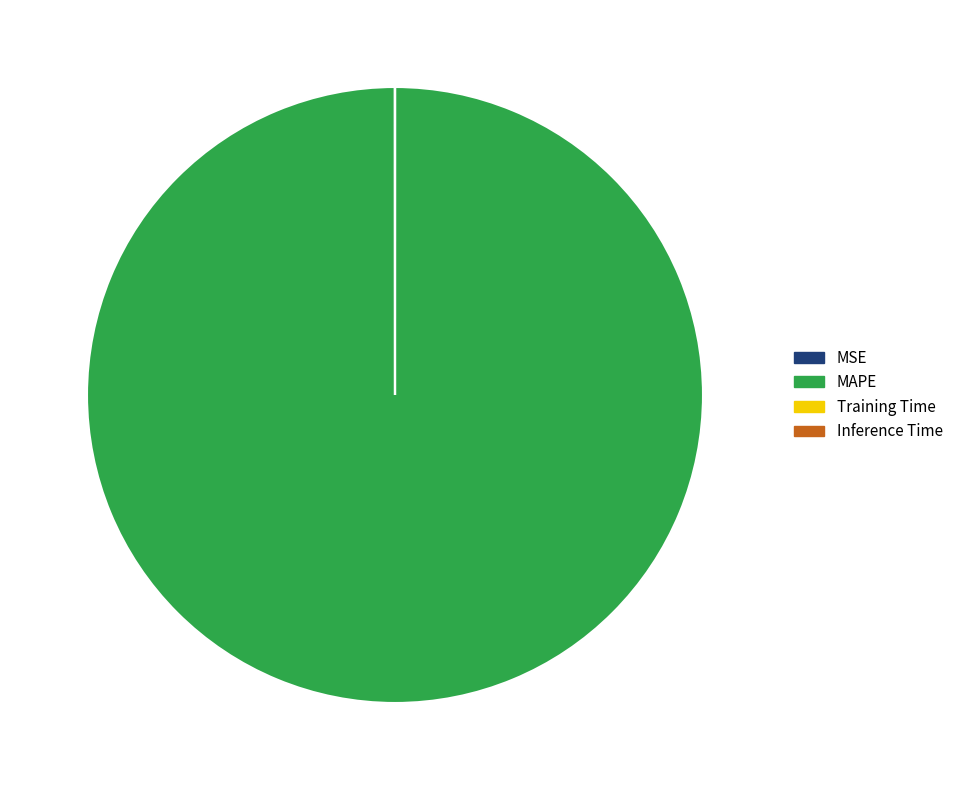

What is the largest slice in the pie chart?

MAPE